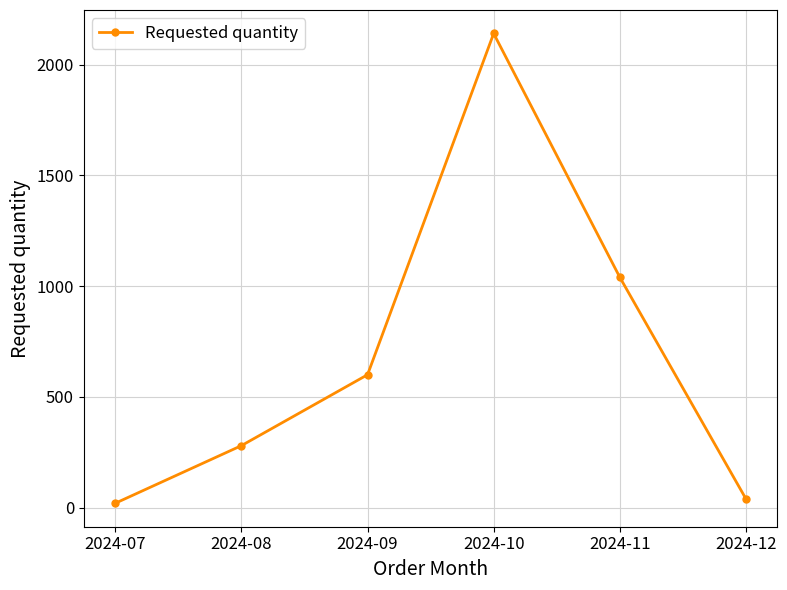

Does the chart have visible grid lines?

Yes